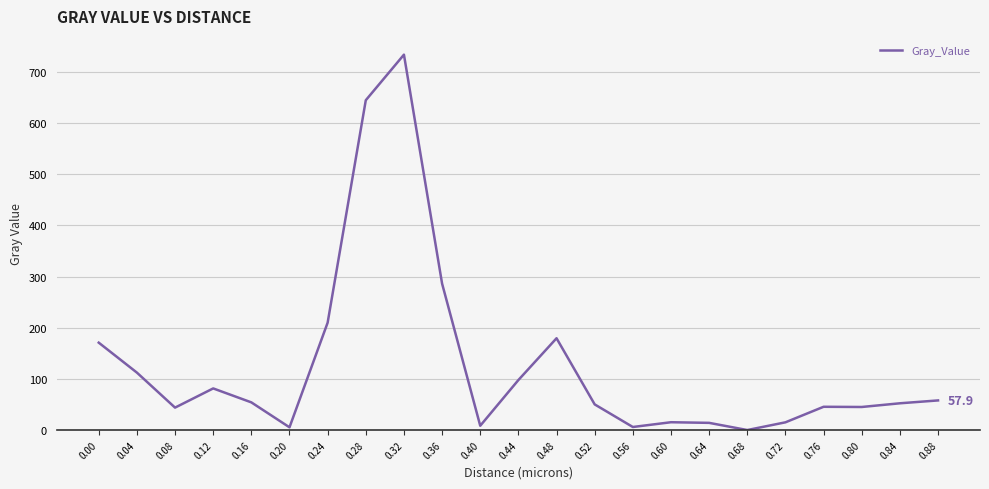

Which category has the highest value across all series?

0.32